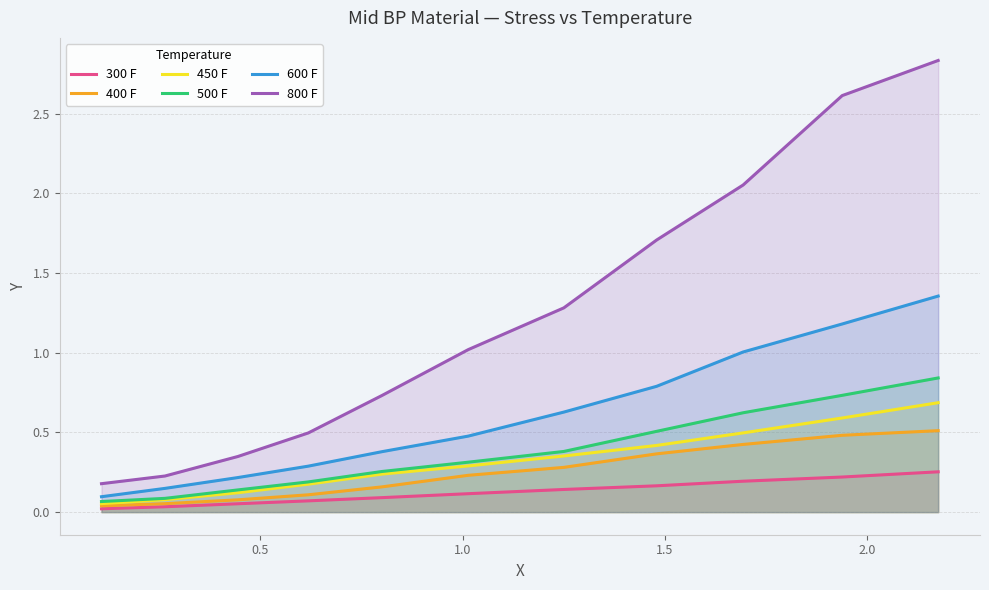

Which series has the largest total across all categories?

800 F